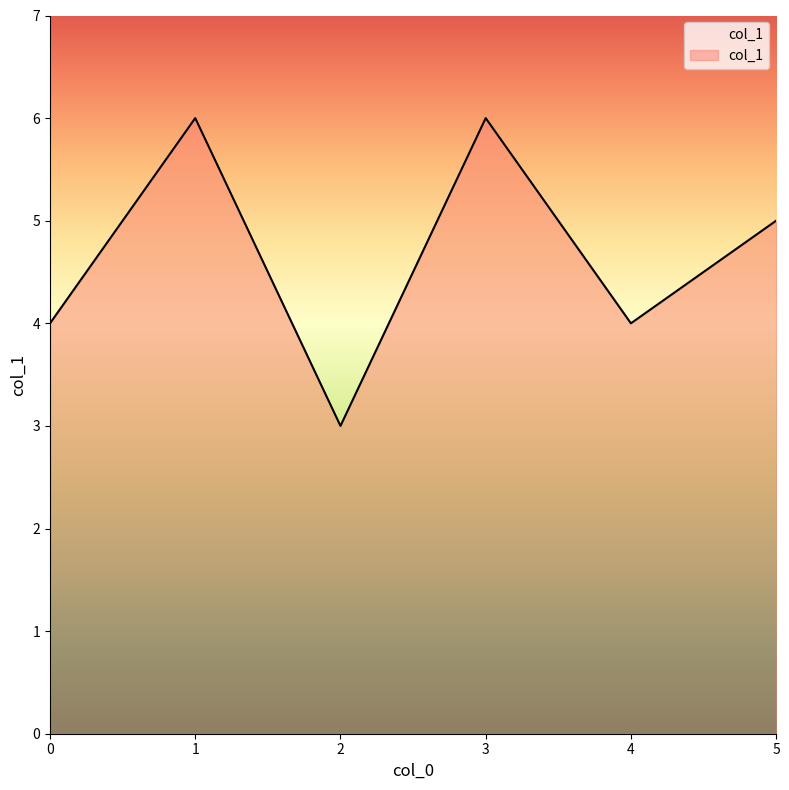

How many interior local valleys (lower than both neighbors) does the data have?

2